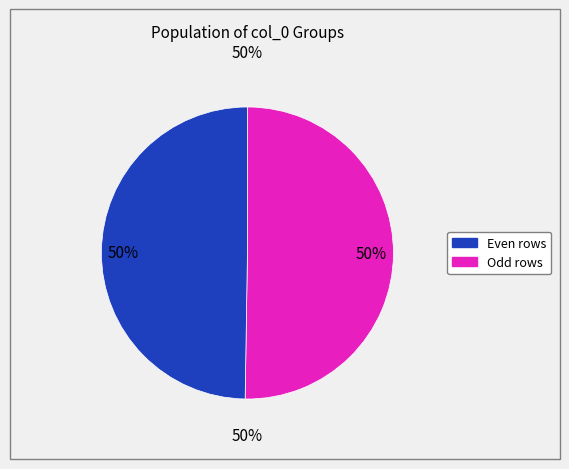

Is it true that 6 is 1% of the pie?

False